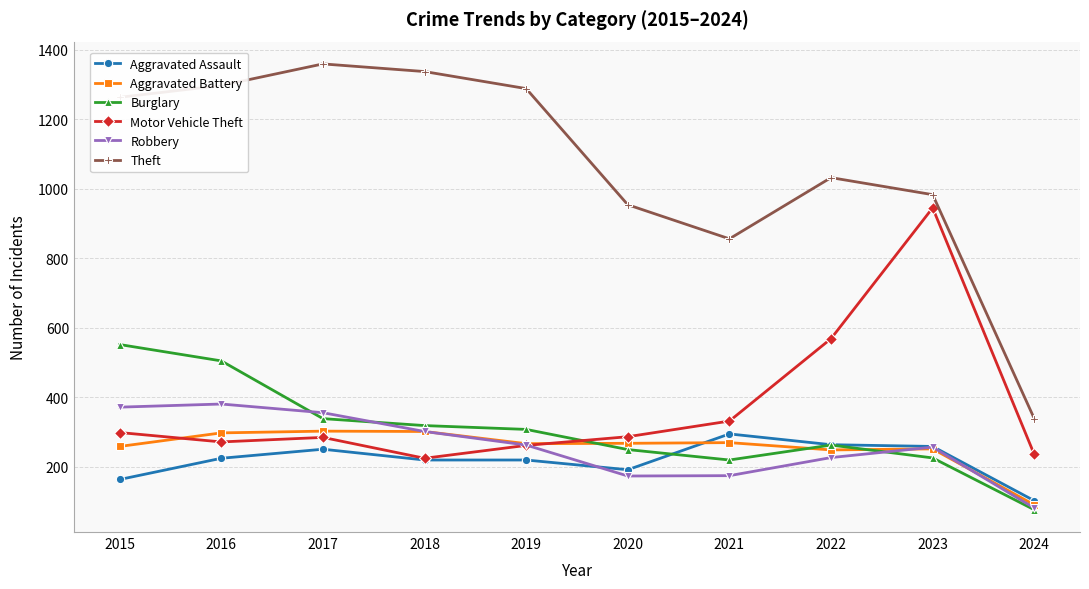

What is the difference between the maximum and minimum values in the Robbery series?

299